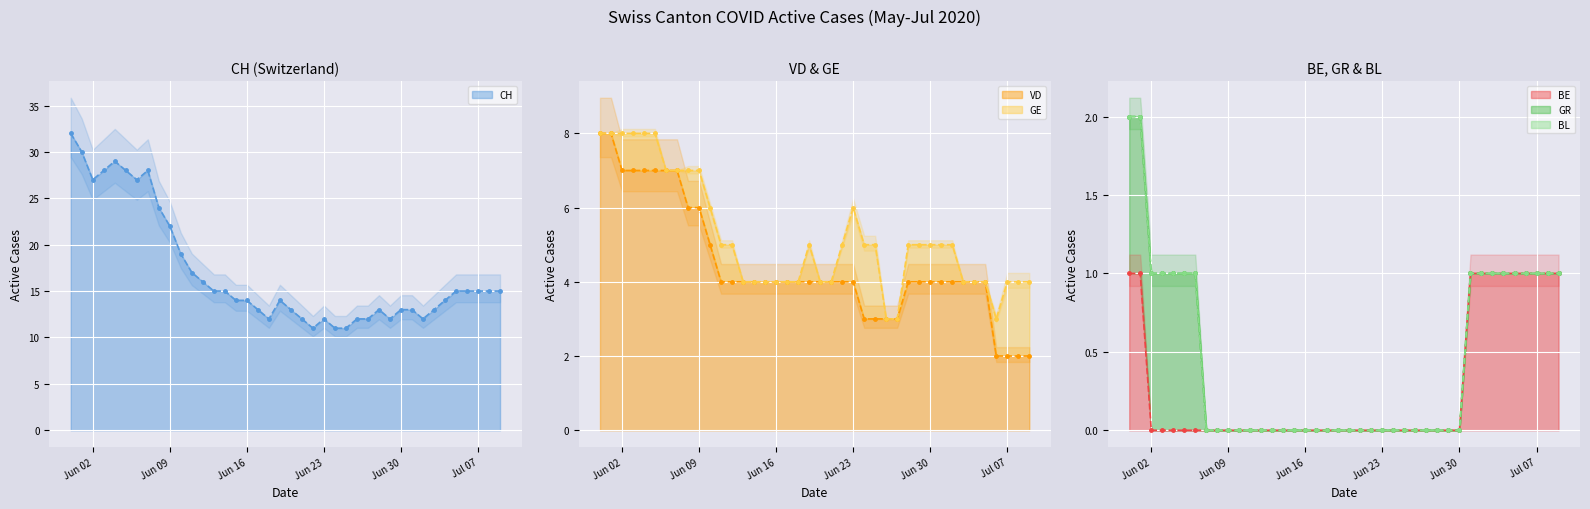

What is the sum of all GE line values?

208